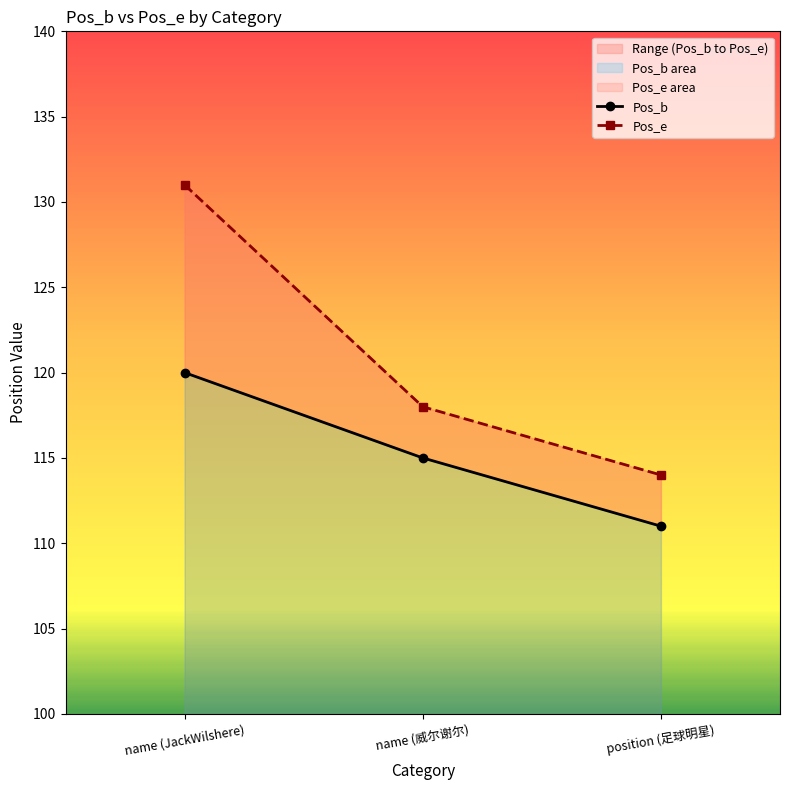

Between name (威尔谢尔) and position (足球明星), which series saw the biggest shift?

Pos_b